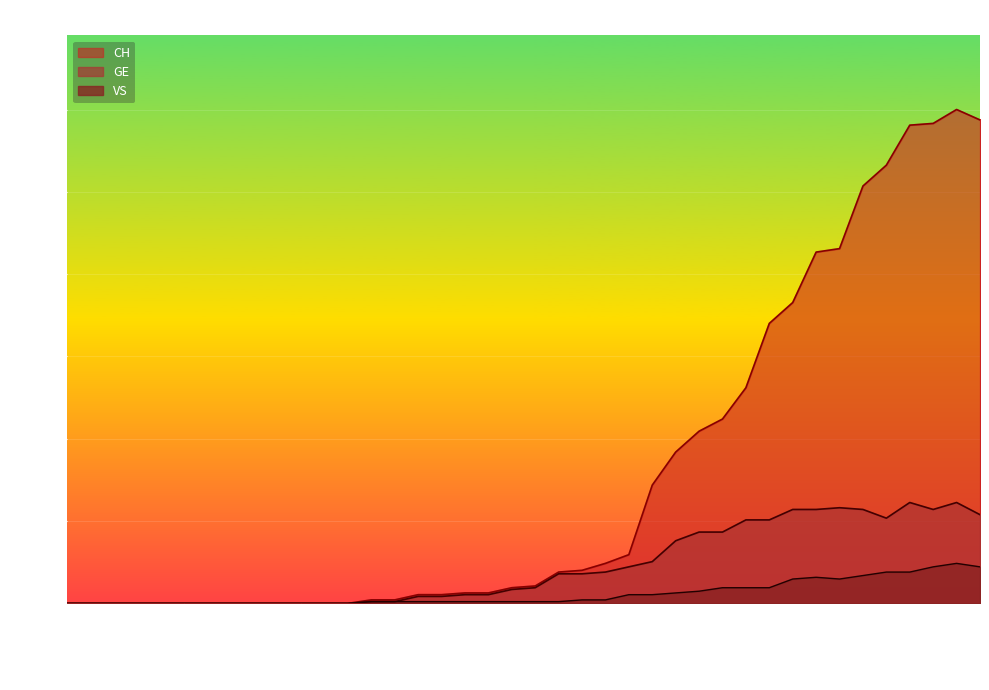

Is the value of GE at 2020-03-31 greater than the value of CH at 2020-03-18?

Yes